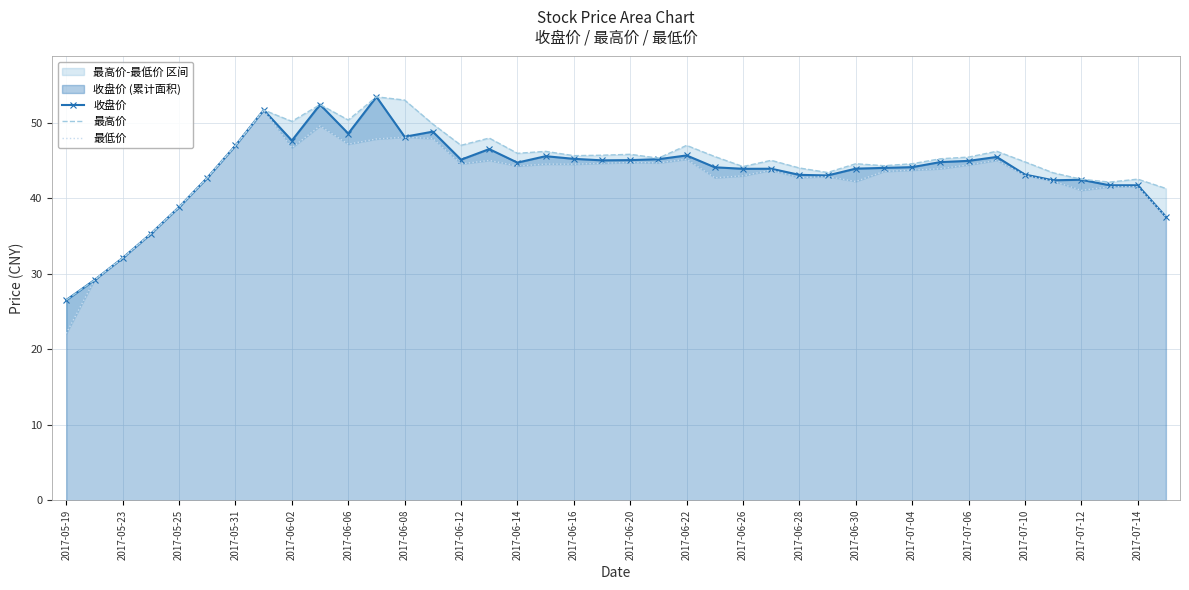

How many data points does each series have?

40